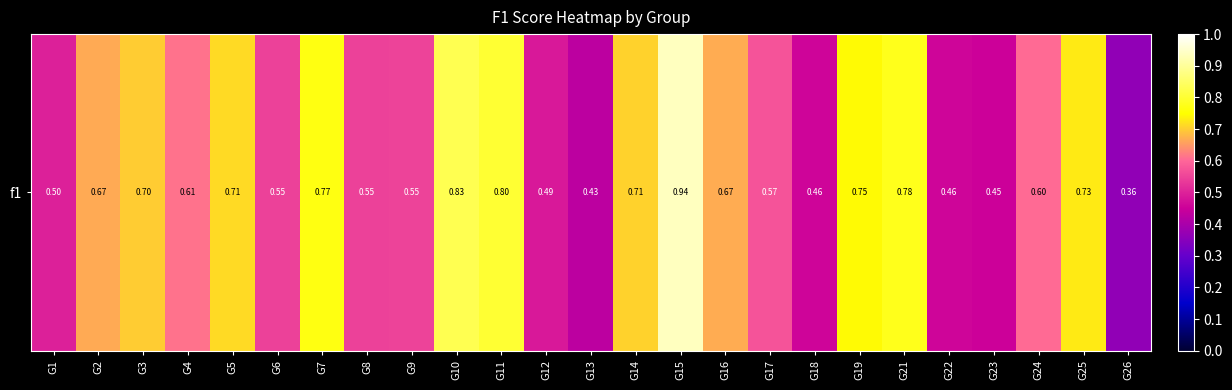

Reading left to right, list all the values displayed in this chart.

G1=0.5	G2=0.7	G3=0.7	G4=0.6	G5=0.7	G6=0.5	G7=0.8	G8=0.5	G9=0.5	G10=0.8	G11=0.8	G12=0.5	G13=0.4	G14=0.7	G15=0.9	G16=0.7	G17=0.6	G18=0.5	G19=0.7	G21=0.8	G22=0.5	G23=0.4	G24=0.6	G25=0.7	G26=0.4